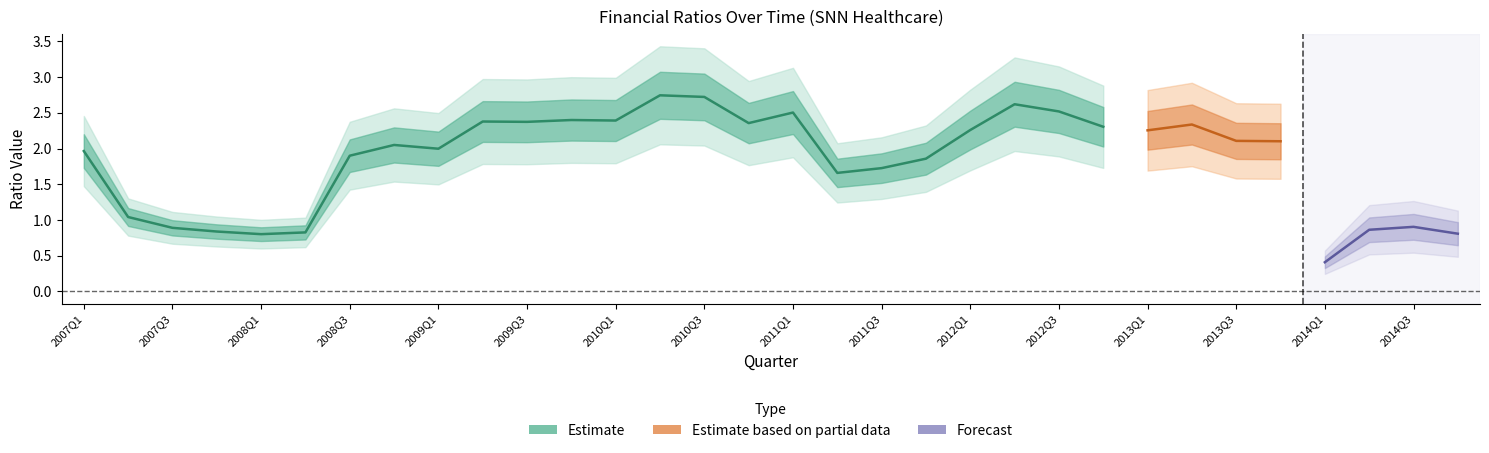

Is the value of CurrentRatio at 2013Q3 greater than the value of quickRatio at 2008Q4?

Yes